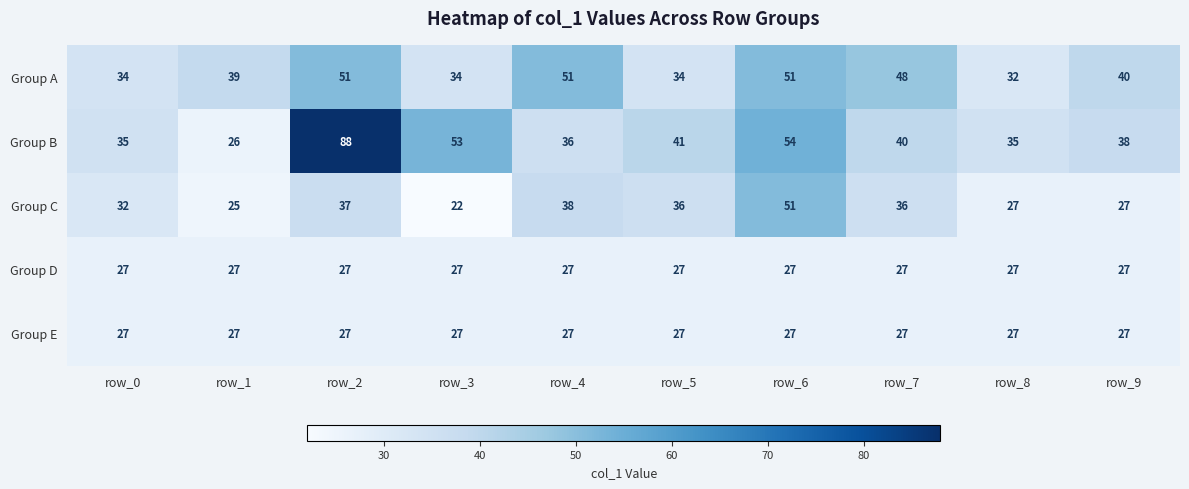

Where does the Group A series first go above 40?

row_2